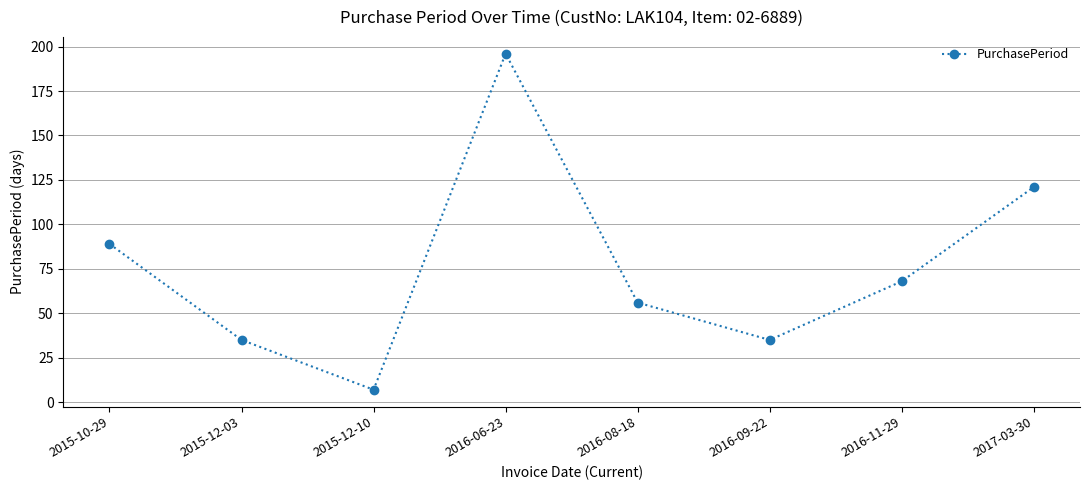

How many data points are less than 68?

4